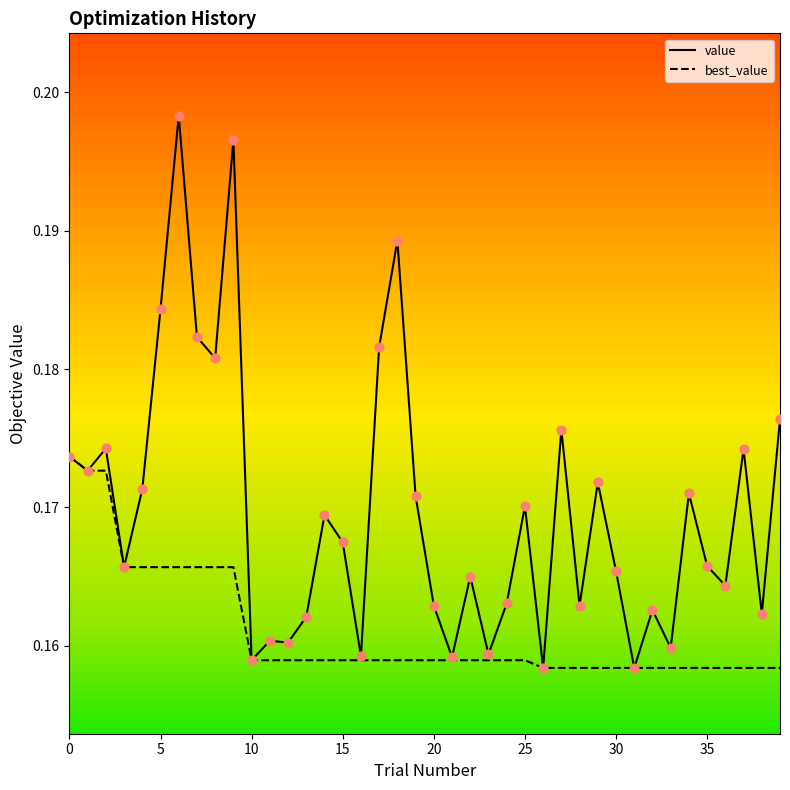

Which series has the widest spread of Y values?

value